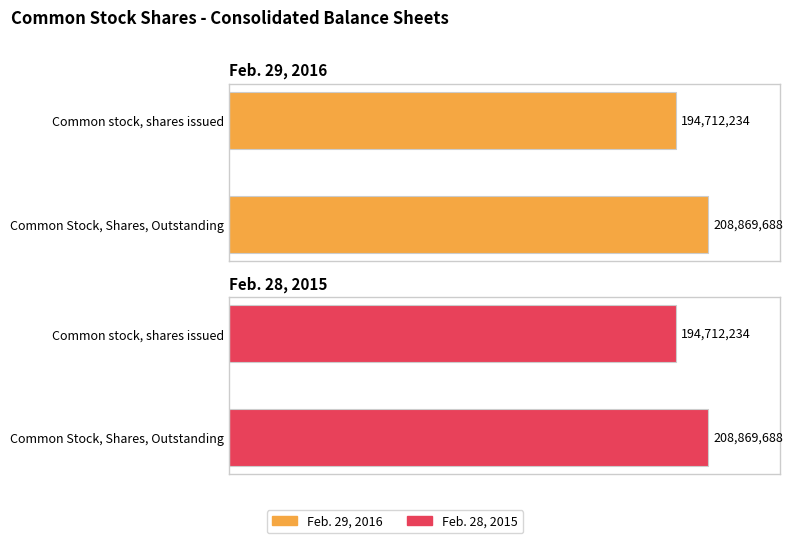

How many series are shown in this chart?

2